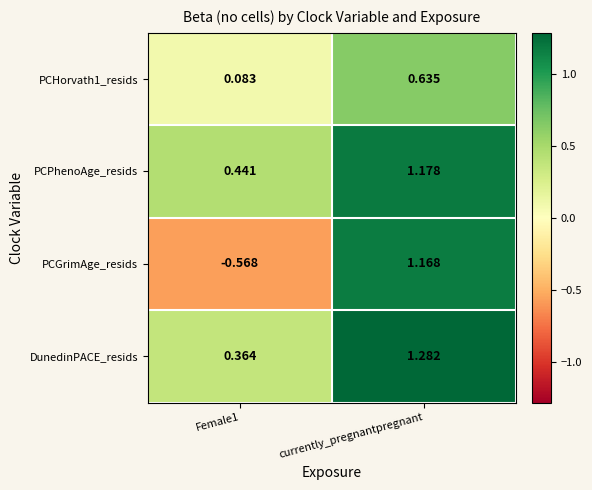

How many values in the PCPhenoAge_resids series are below 1?

1